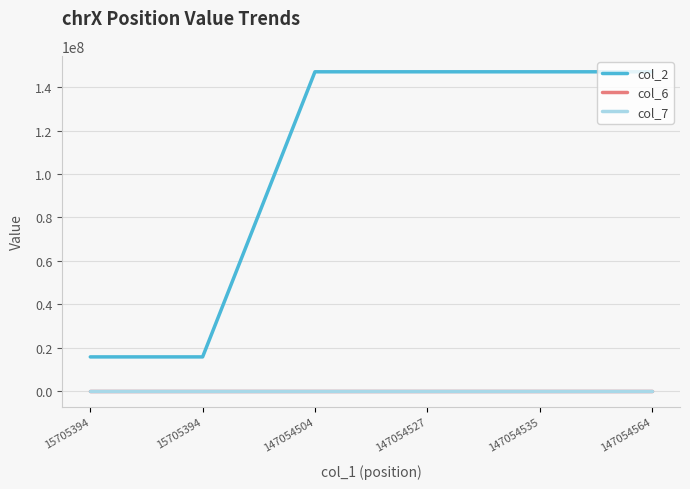

True or false: col_2 has a value of 147054505 at 147054504.

True